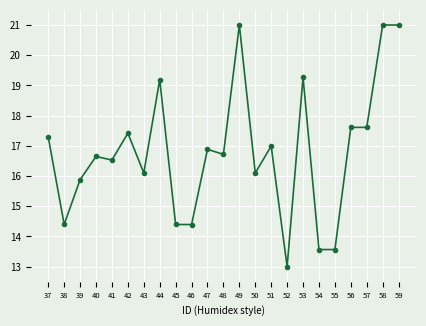

Reading left to right, transcribe all the data shown in this chart.

37=17.3	38=14.4	39=15.9	40=16.6	41=16.5	42=17.4	43=16.1	44=19.2	45=14.4	46=14.4	47=16.9	48=16.7	49=21.0	50=16.1	51=17.0	52=13.0	53=19.3	54=13.6	55=13.6	56=17.6	57=17.6	58=21.0	59=21.0